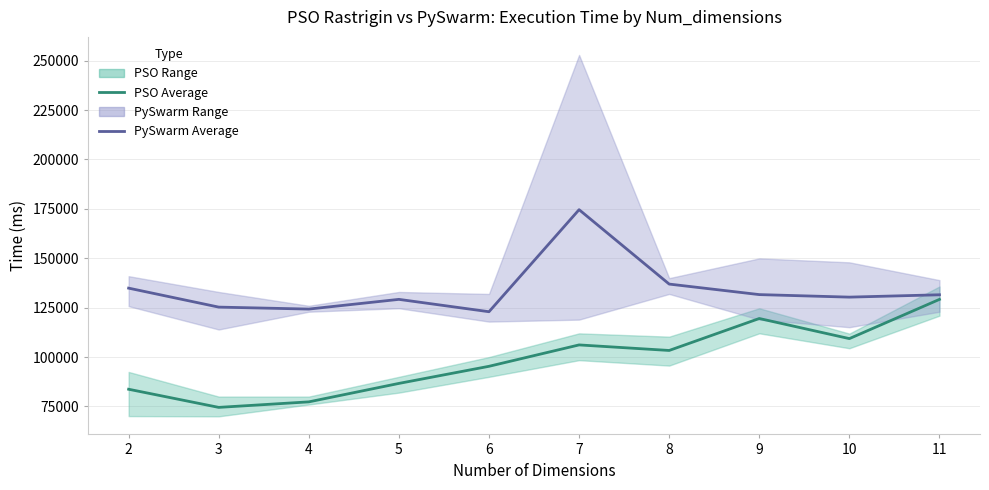

What is the difference between the maximum and minimum values in the PySwarm Average series?

51638.3